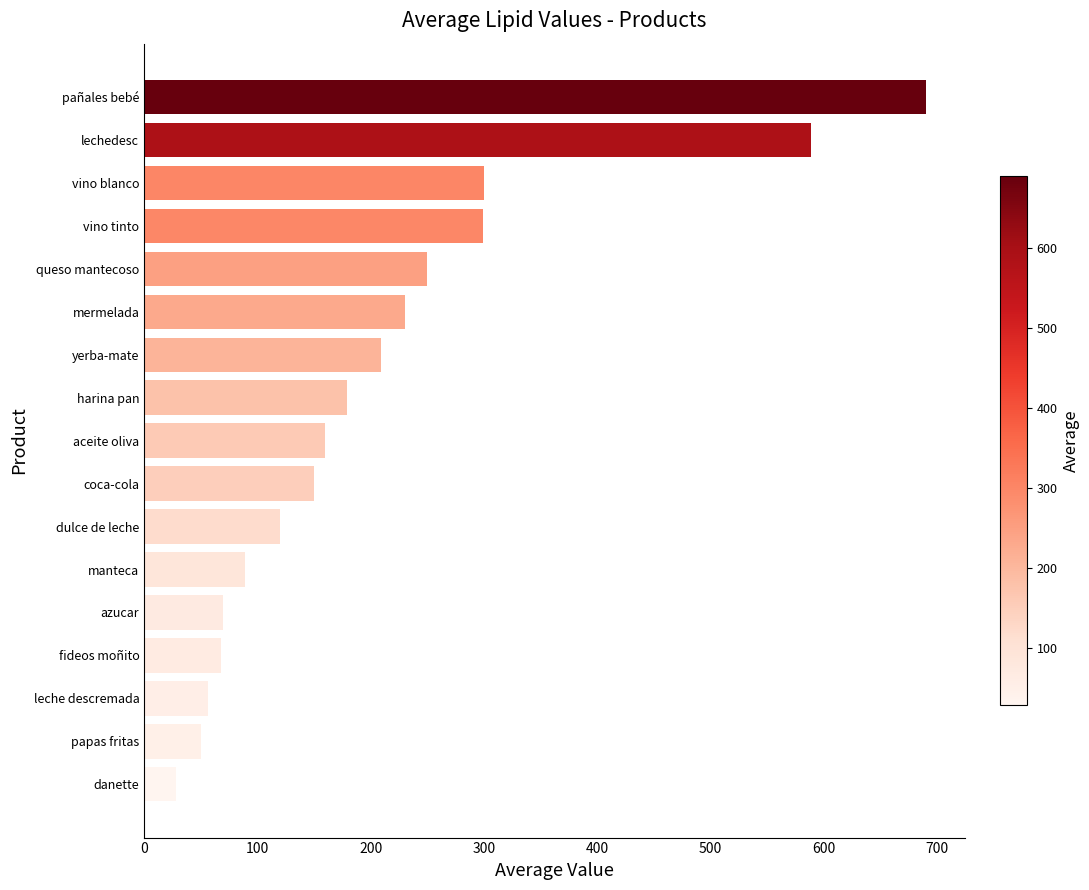

What is the label of the 14th bar from the top?

fideos moñito